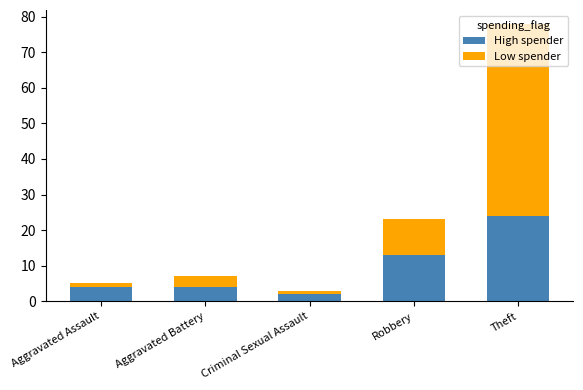

The High spender series shows 13 at Robbery. True or false?

True